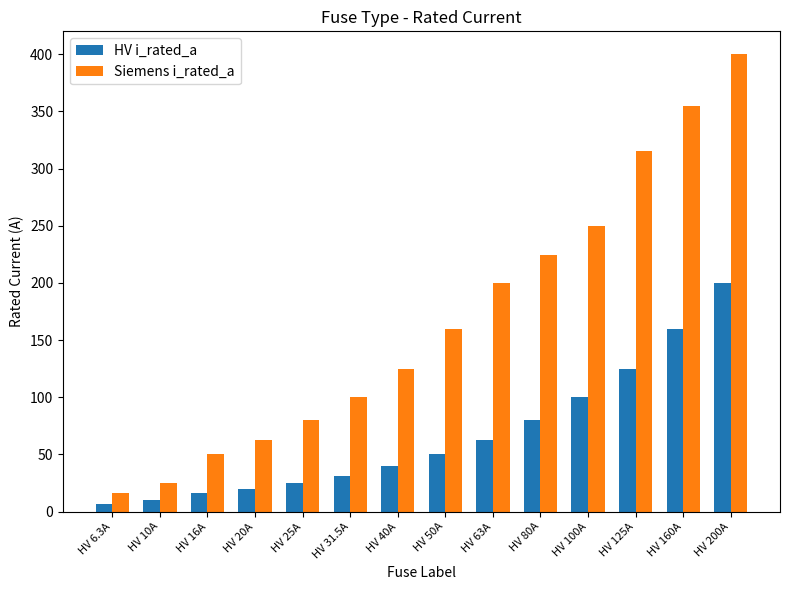

How many series are shown in this chart?

2